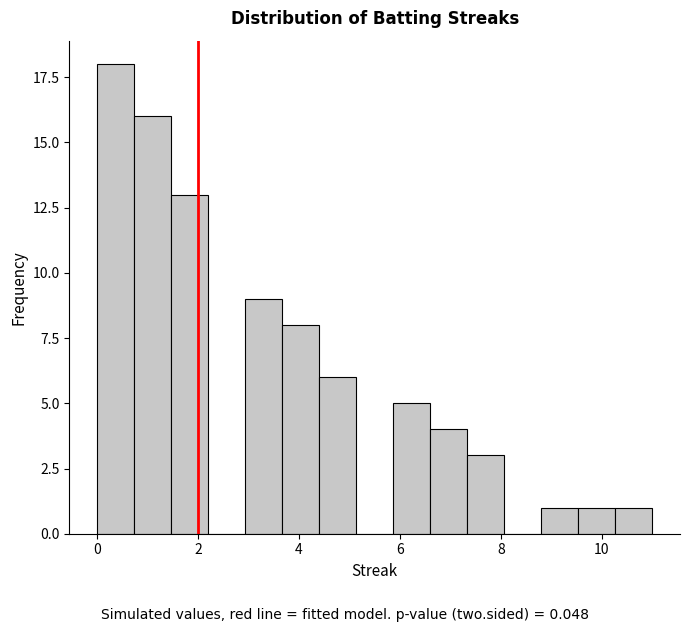

Read against the x-axis, roughly where is the centre of the tallest bar?

0.4